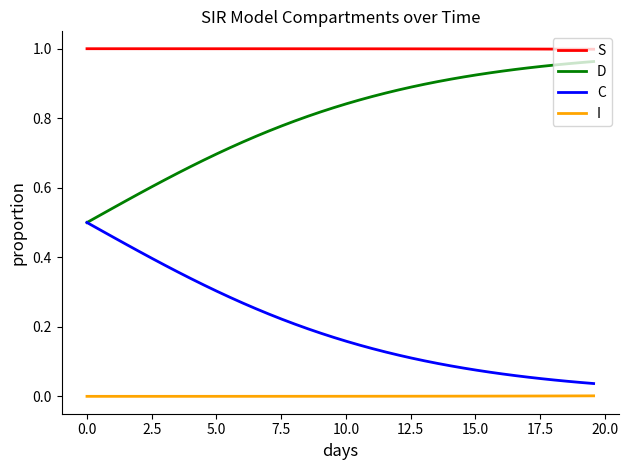

True or false: S and I cross at least once.

False